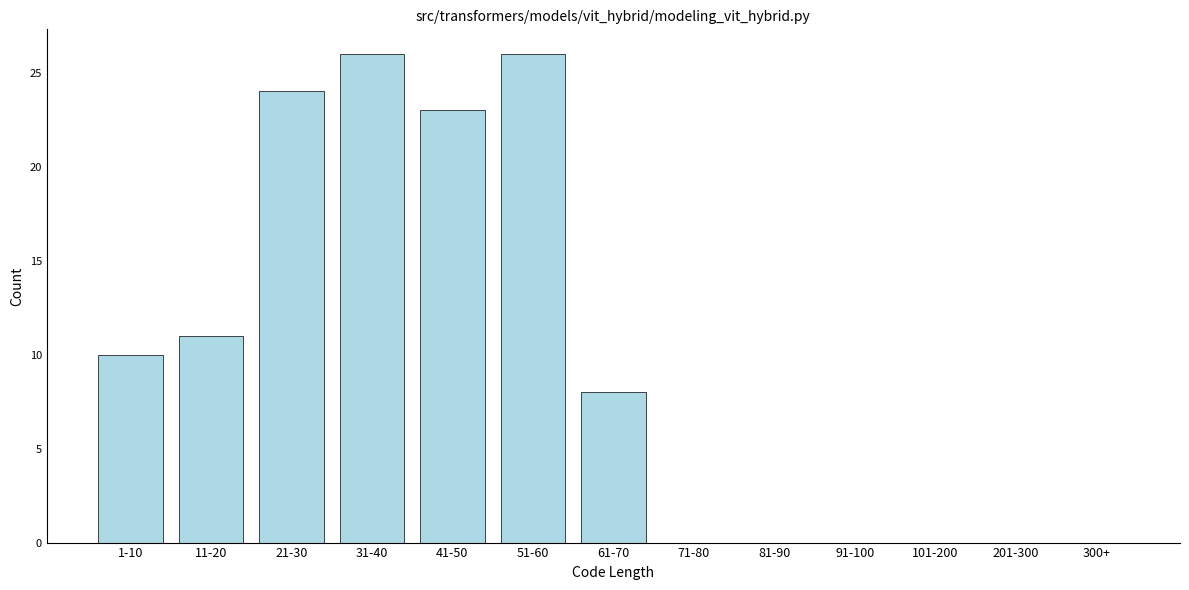

Reading left to right, list all the values displayed in this chart.

1-10=10	11-20=11	21-30=24	31-40=26	41-50=23	51-60=26	61-70=8	71-80=0	81-90=0	91-100=0	101-200=0	201-300=0	300+=0